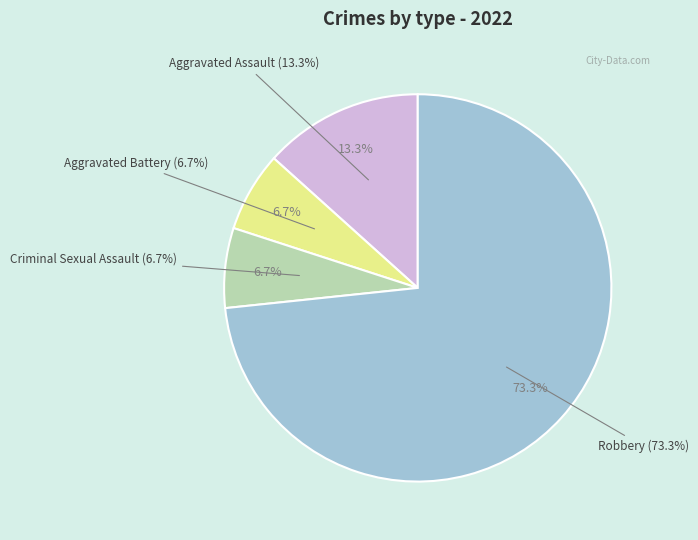

The Aggravated Battery slice represents 1% of the pie. True or false?

False